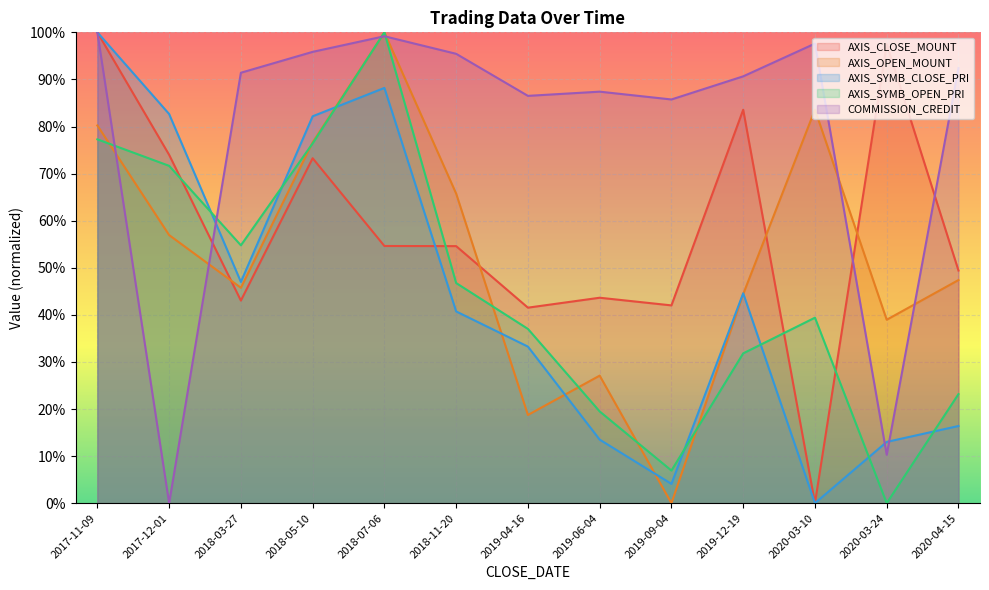

Which series ends up on top after the final intersection of AXIS_SYMB_CLOSE_PRI and AXIS_SYMB_OPEN_PRI?

AXIS_SYMB_OPEN_PRI